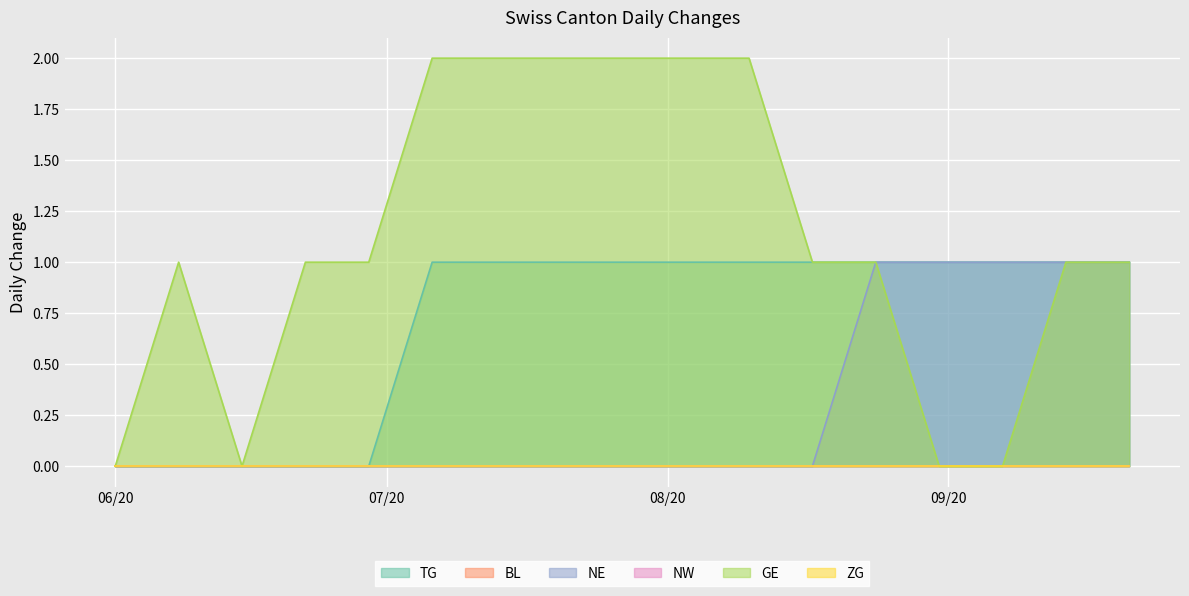

What is the label of the 17th point from the left?

2020-09-14